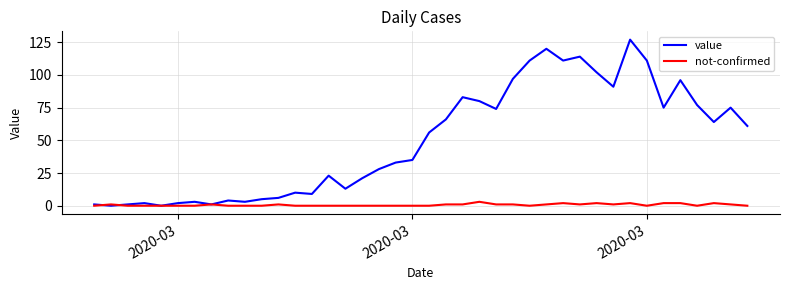

What is the highest value of the not-confirmed series?

3